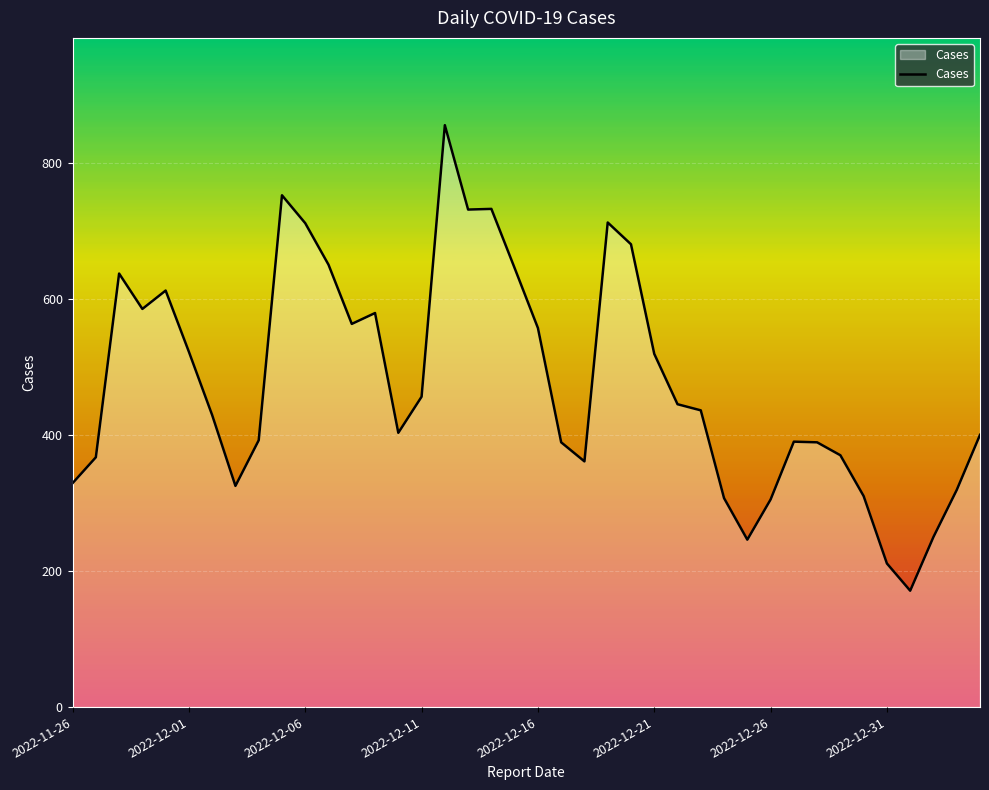

Does the chart display data point markers on the line(s)?

No